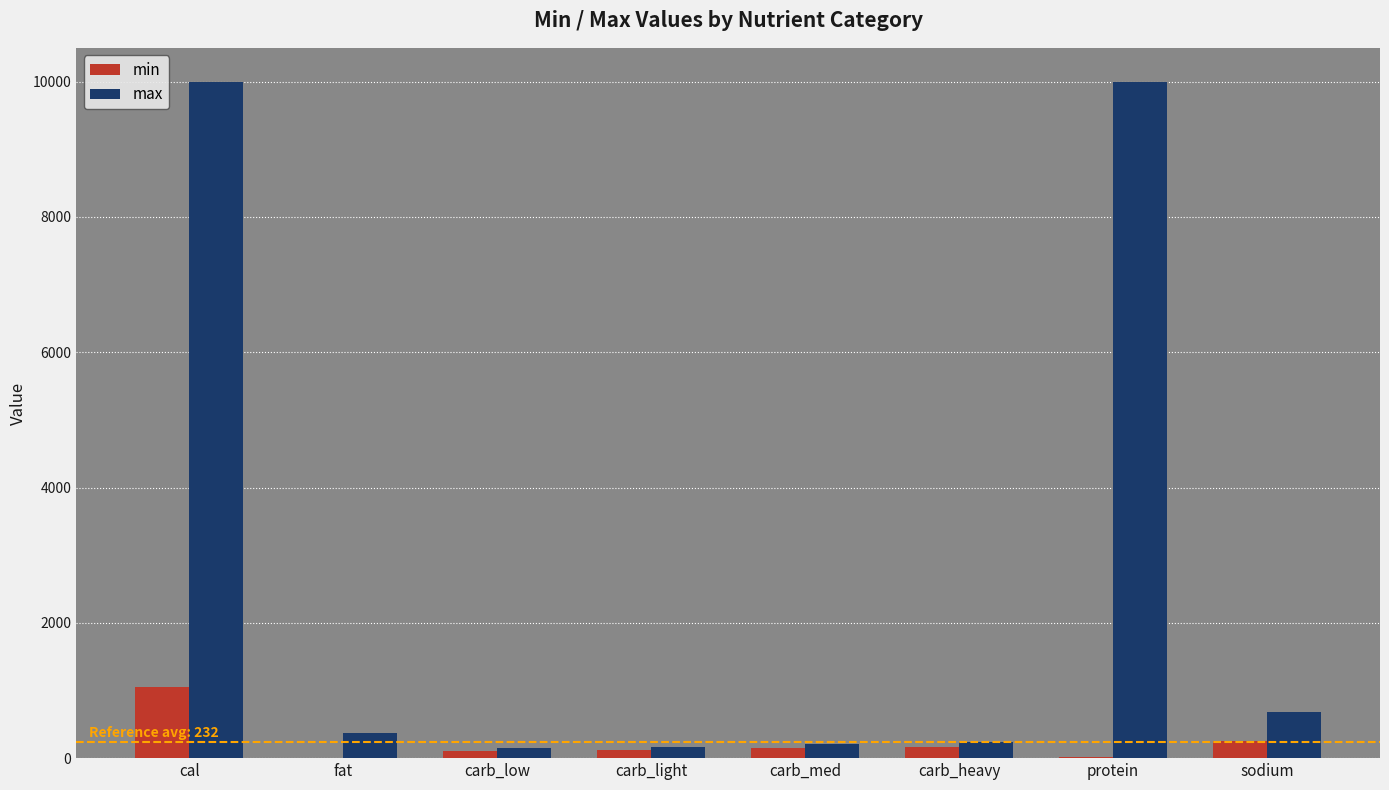

What is the total value across all series at protein?

10015.0